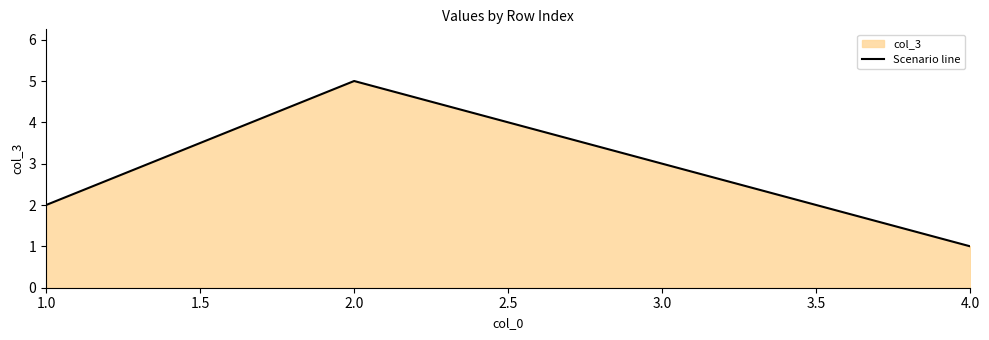

Is it true that the value at 2.0 is 3?

False